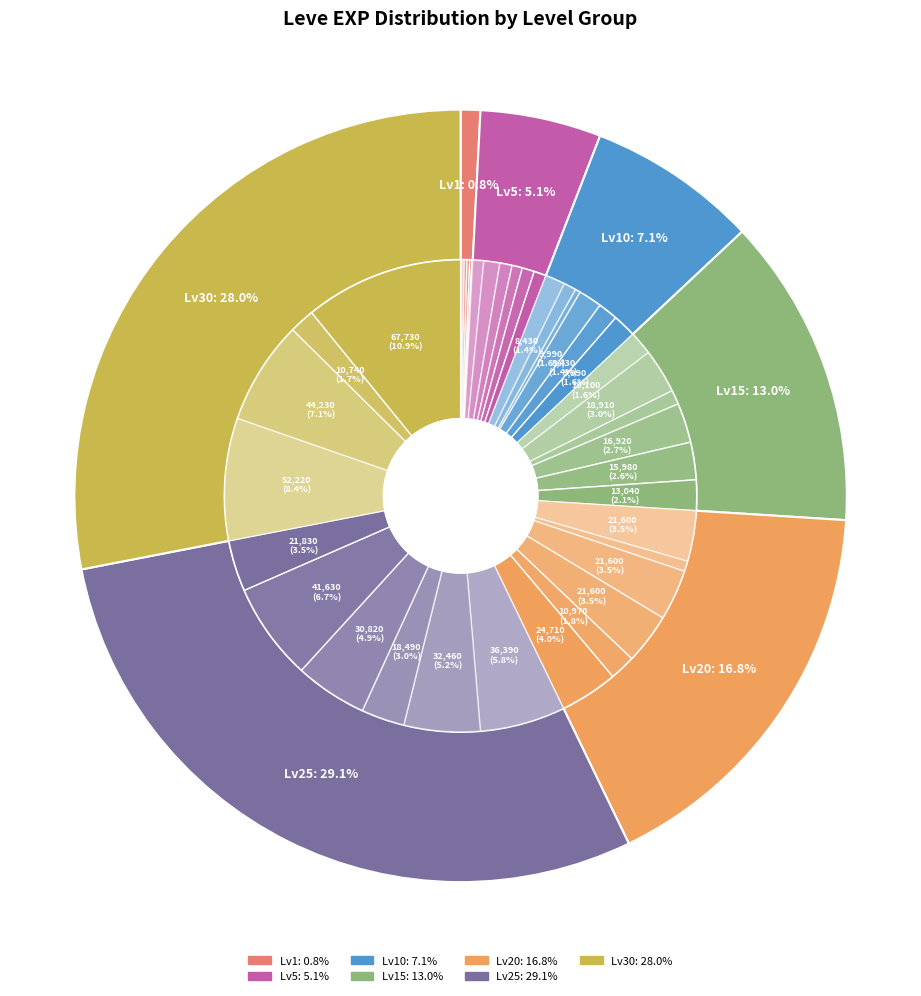

How many segments does this pie chart have?

40